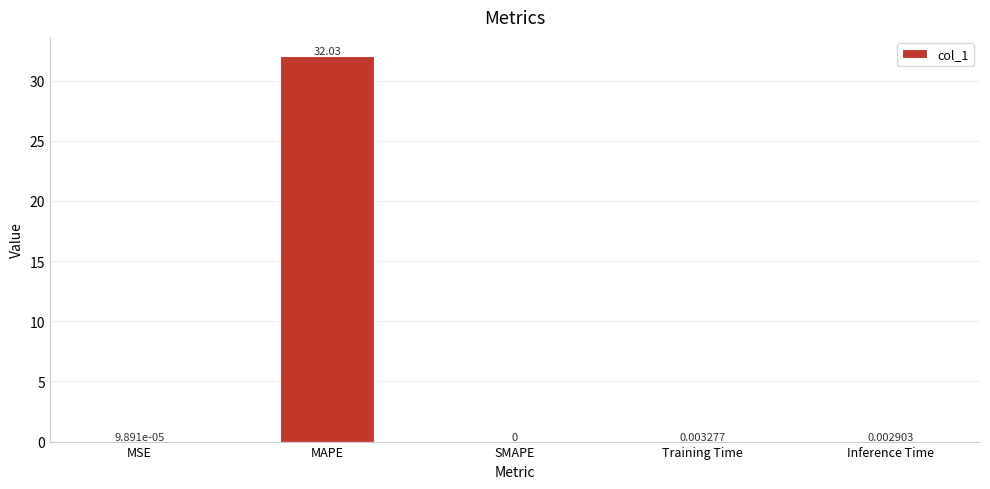

Where is the data nearest to the value 16?

Training Time